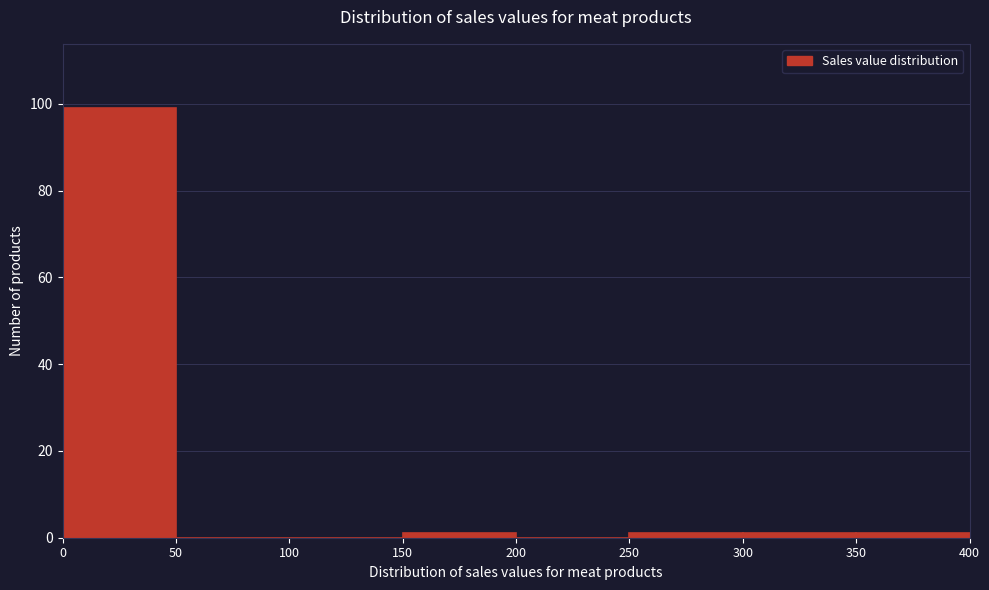

How tall is the bar that spans 0 to 50 on the x-axis? The values are not printed on the chart, so give them approximately, as read against the axis.

100